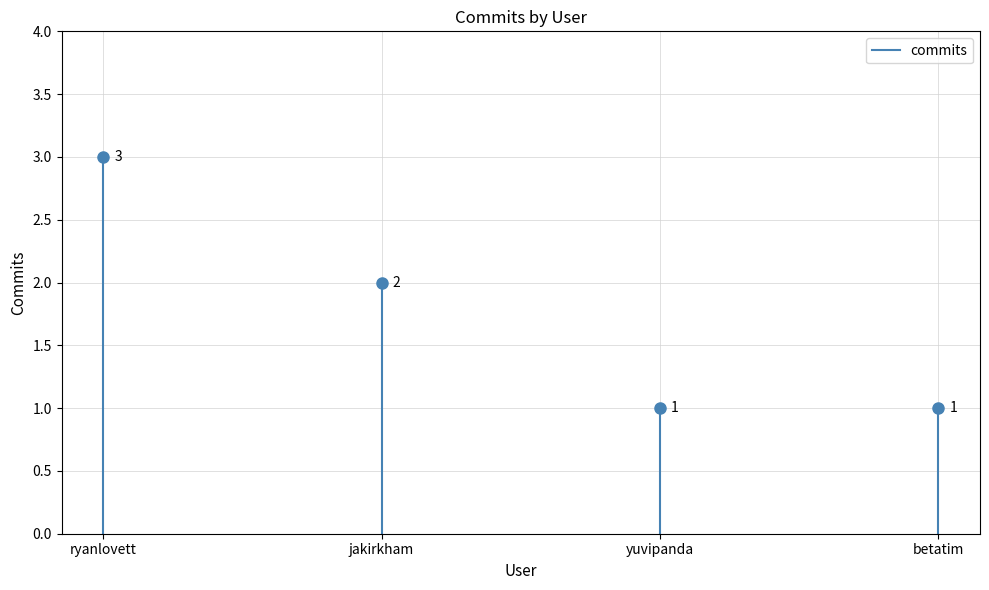

What is the average value?

2